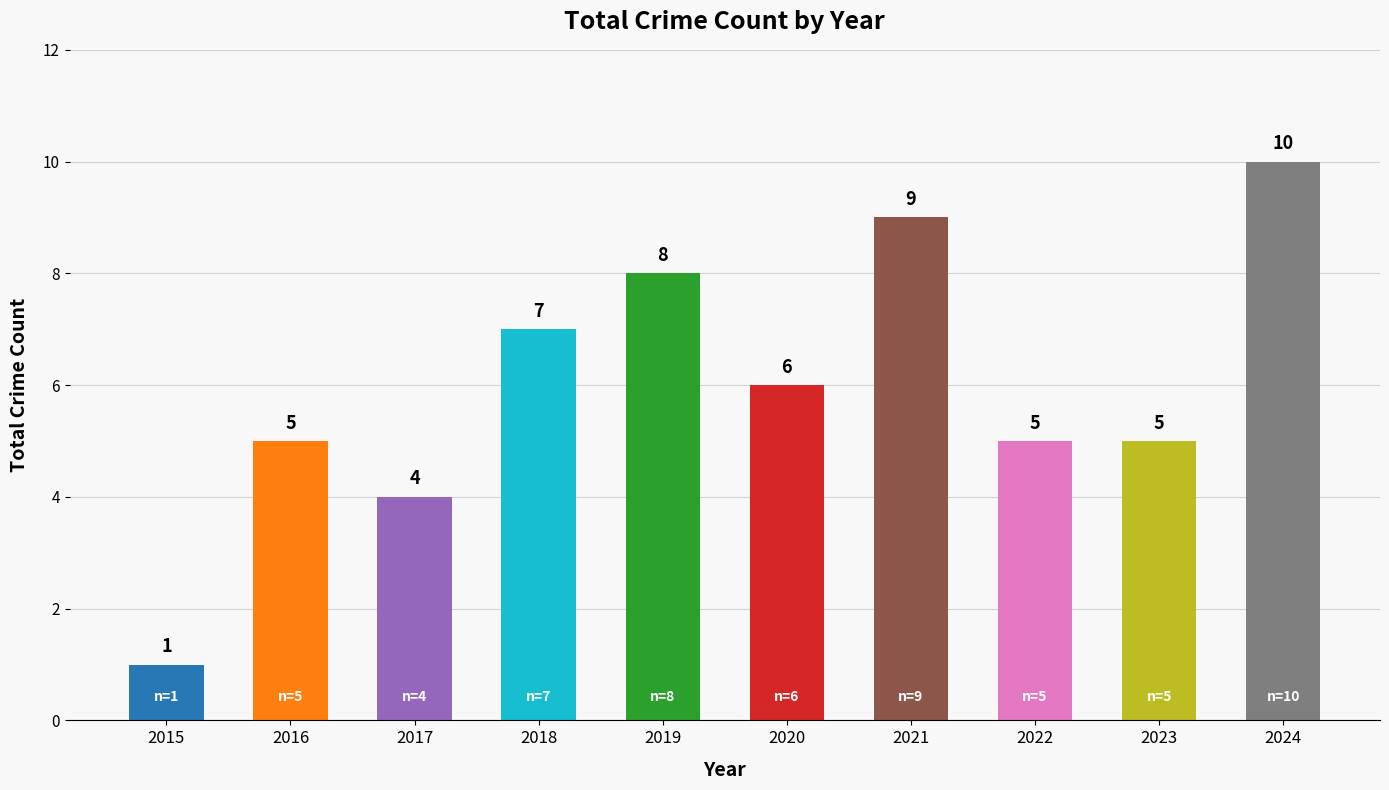

Reading right to left, what are all the values shown in this chart?

10	5	5	9	6	8	7	4	5	1